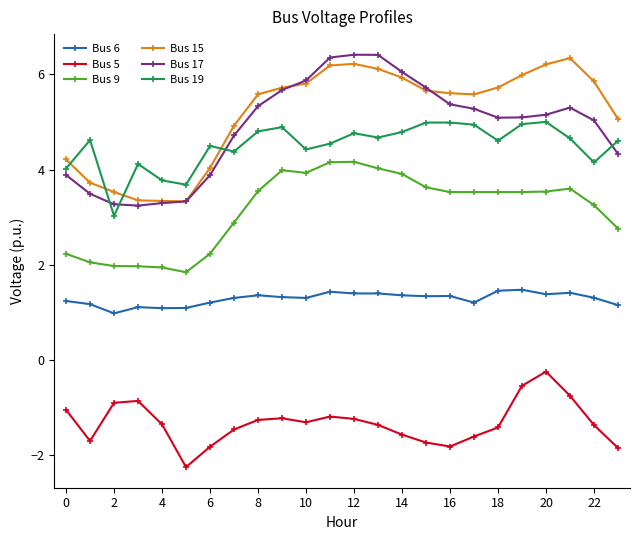

True or false: Bus 17 has more than 1 interior local peaks.

True